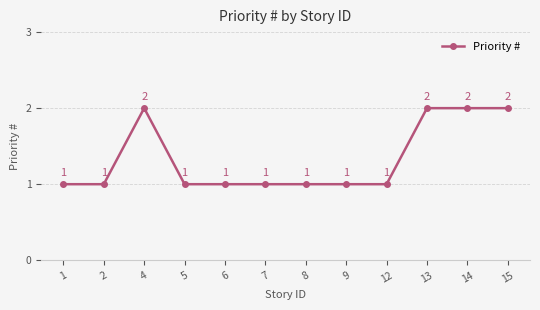

Reading right to left, transcribe all the data shown in this chart.

2	2	2	1	1	1	1	1	1	2	1	1